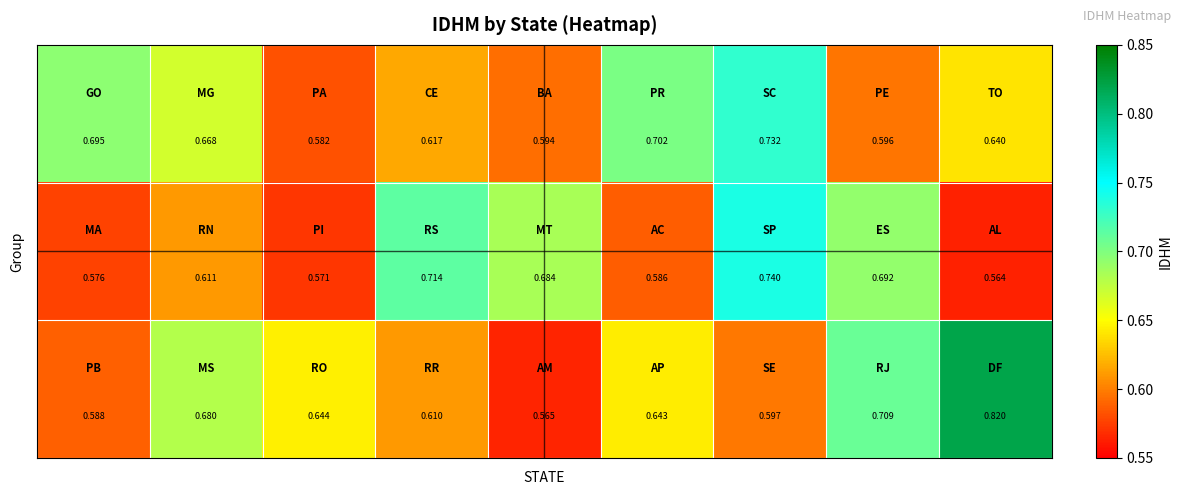

What is the greatest value displayed?

0.8